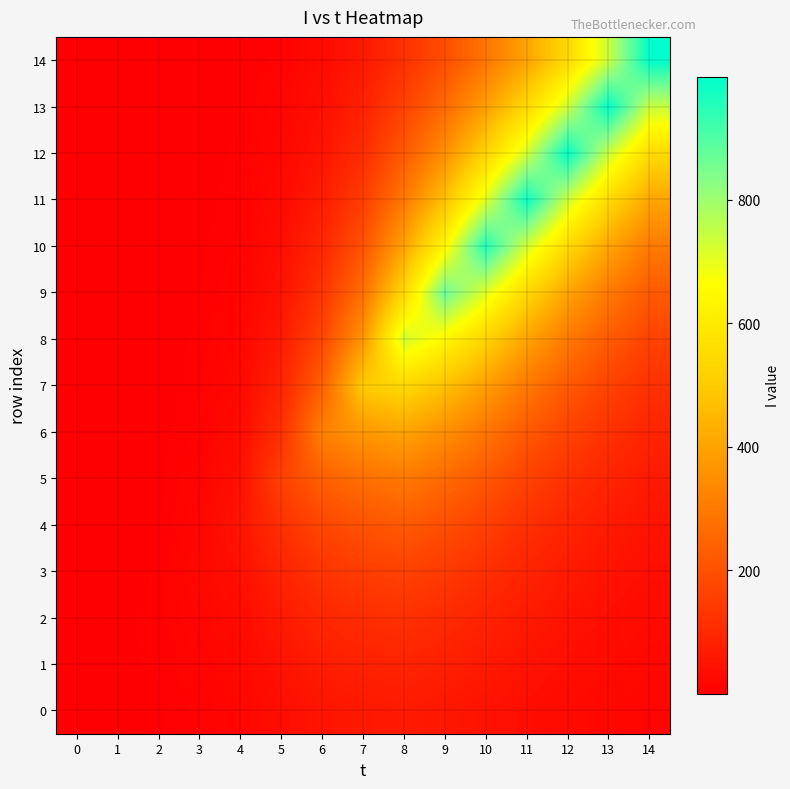

At 12, list the series in order from smallest to largest.

0, 1, 2, 3, 4, 5, 6, 7, 8, 9, 10, 14, 11, 13, 12